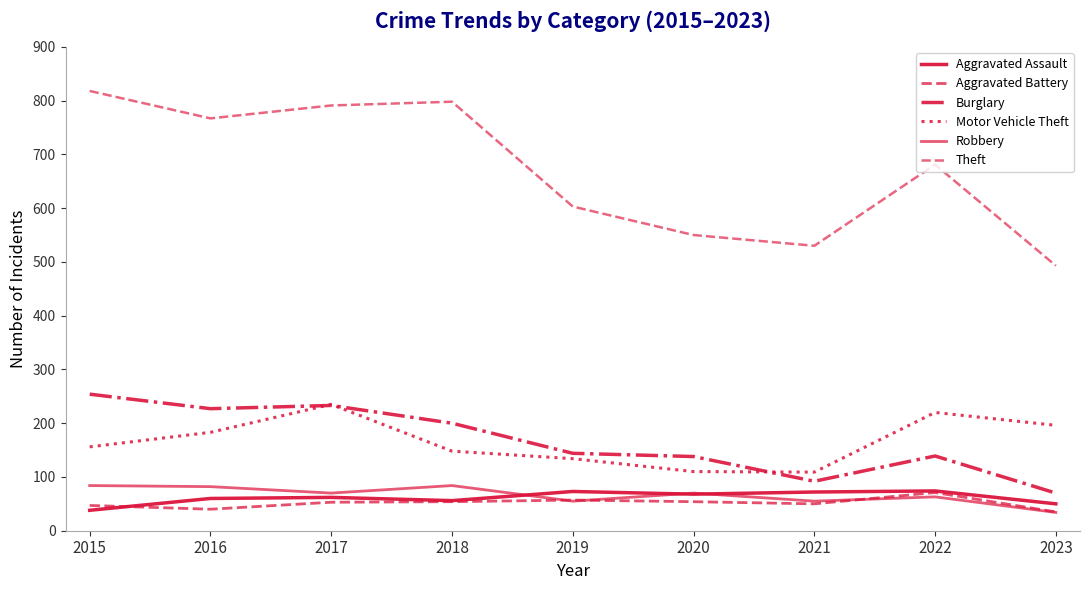

Does the chart display data point markers on the line(s)?

No